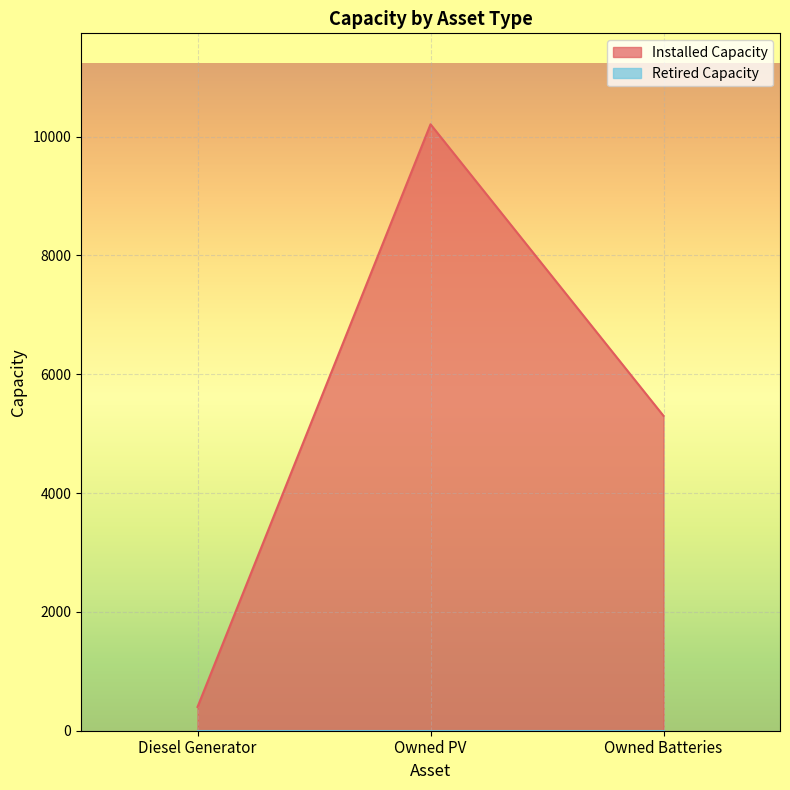

What is the value of the 1st point from the left?

400